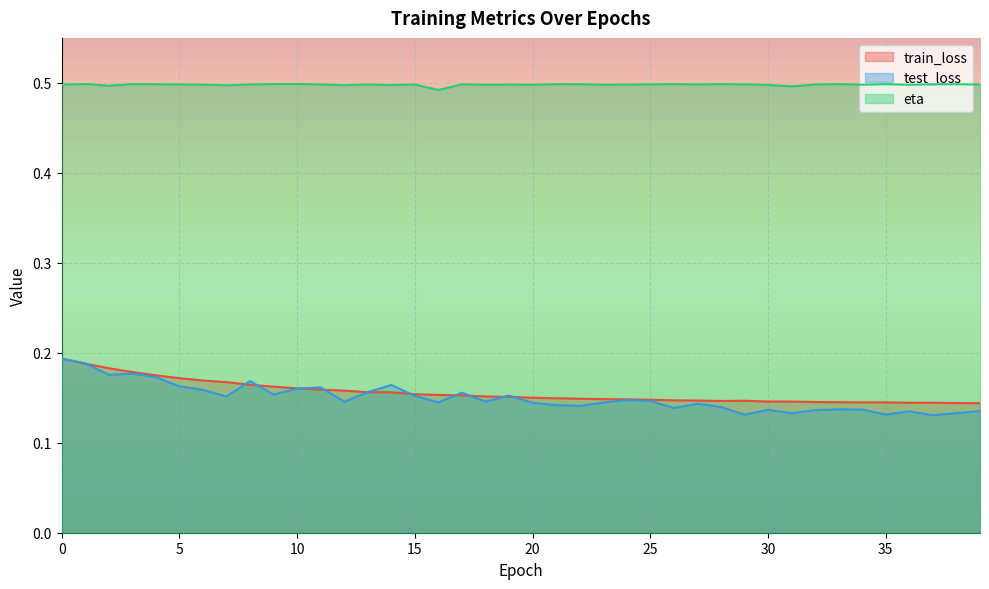

Count the number of categories in the chart.

40